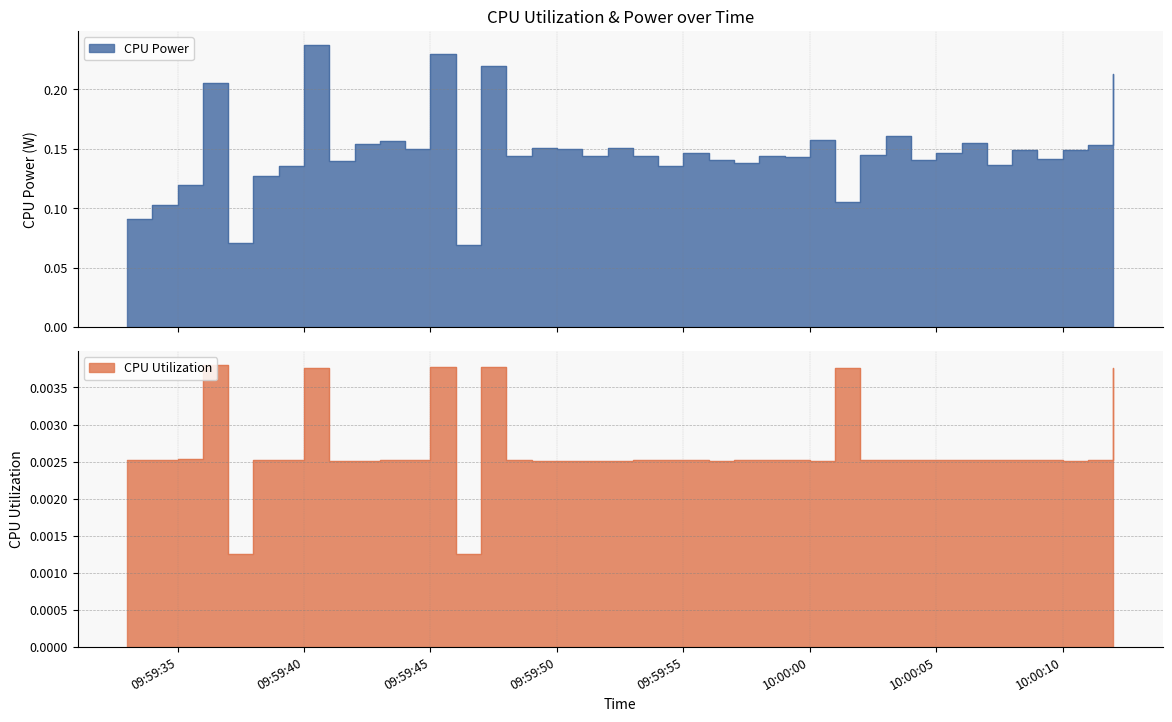

List the series in order of their peak value, lowest first.

CPU Utilization, CPU Power